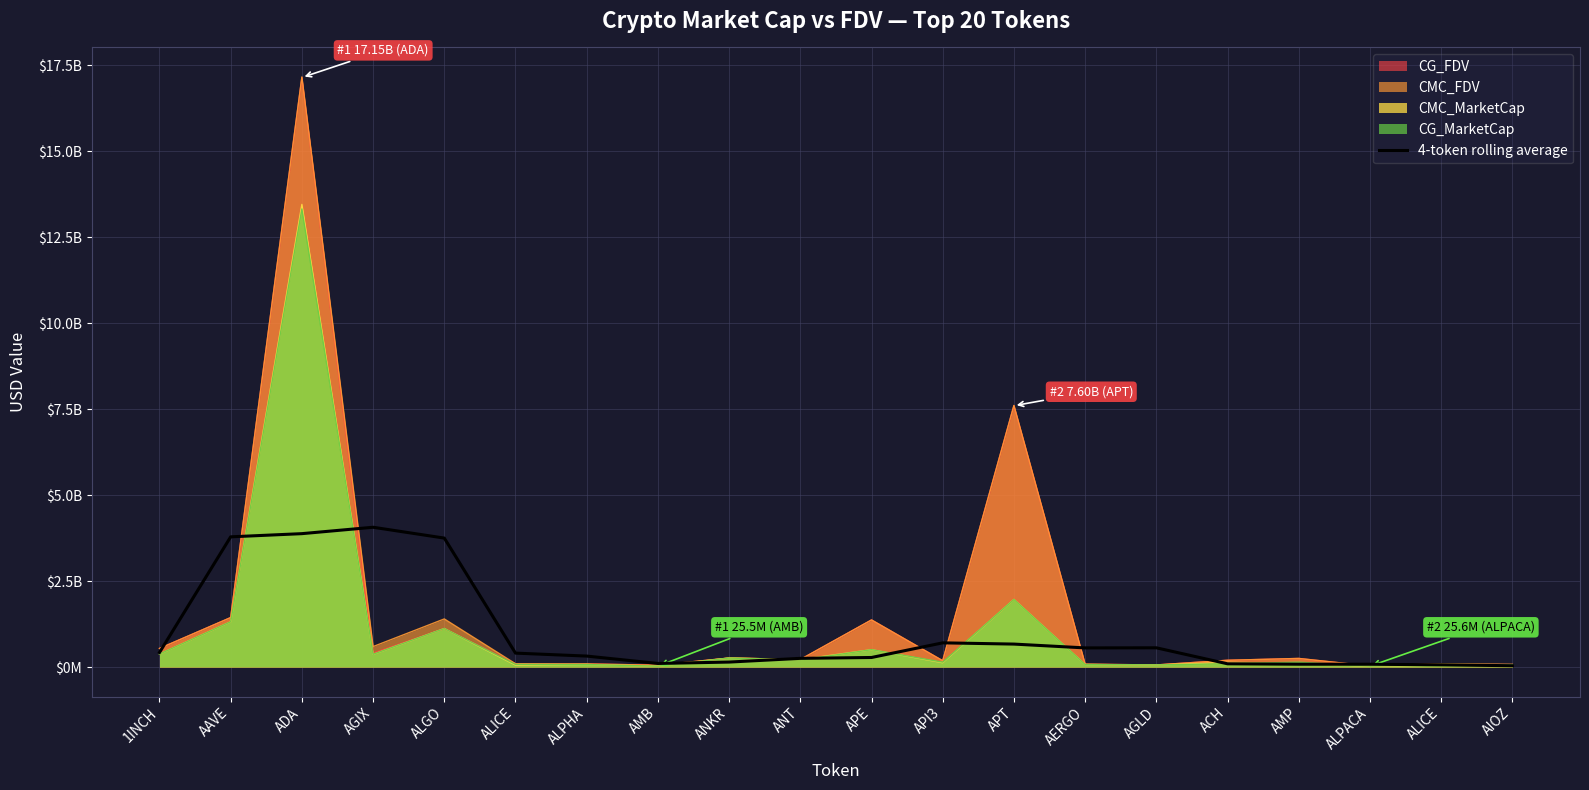

What are all the series names shown in the legend?

CG_FDV, CMC_FDV, CMC_MarketCap, CG_MarketCap, 4-token rolling average